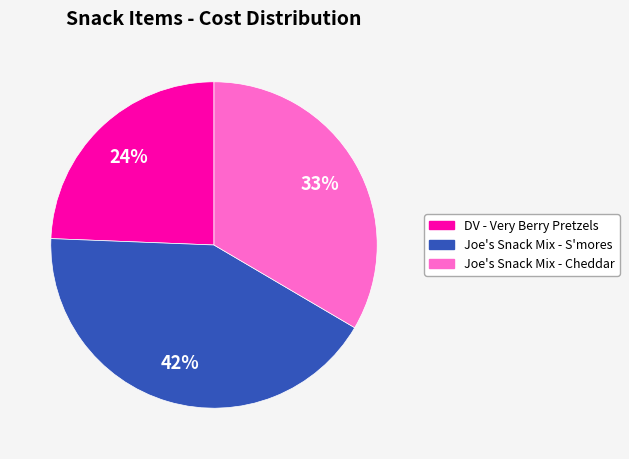

True or false: Joe's Snack Mix - S'mores accounts for 48% of the total.

False